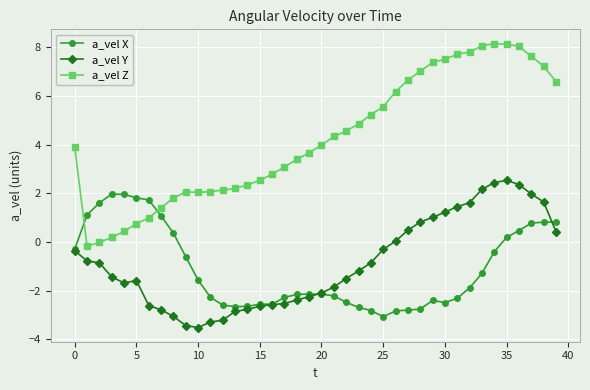

Which series has the largest total across all categories?

a_vel Z